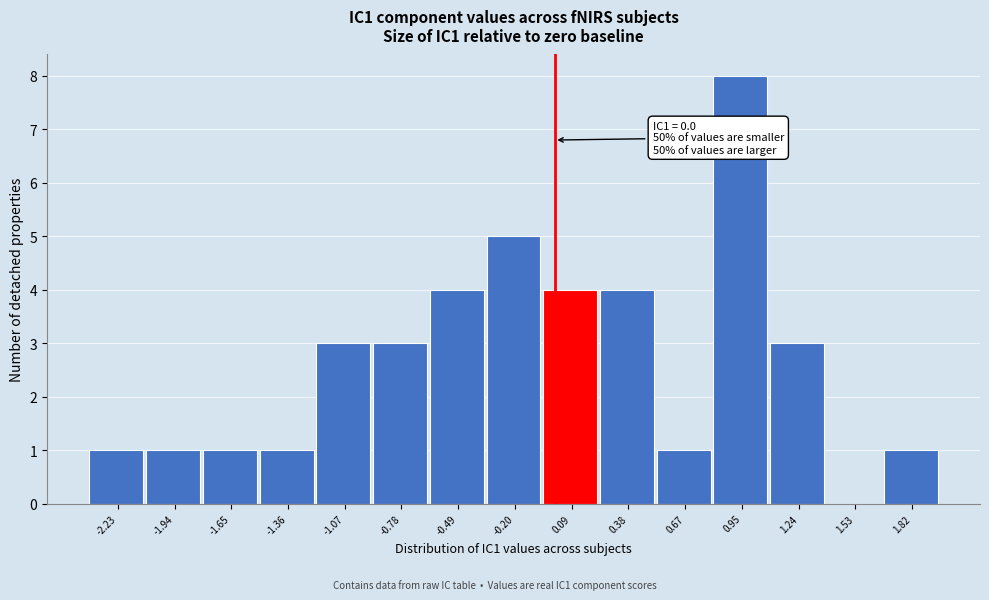

Over which range of the x-axis is the bar tallest?

0.80 to 1.10